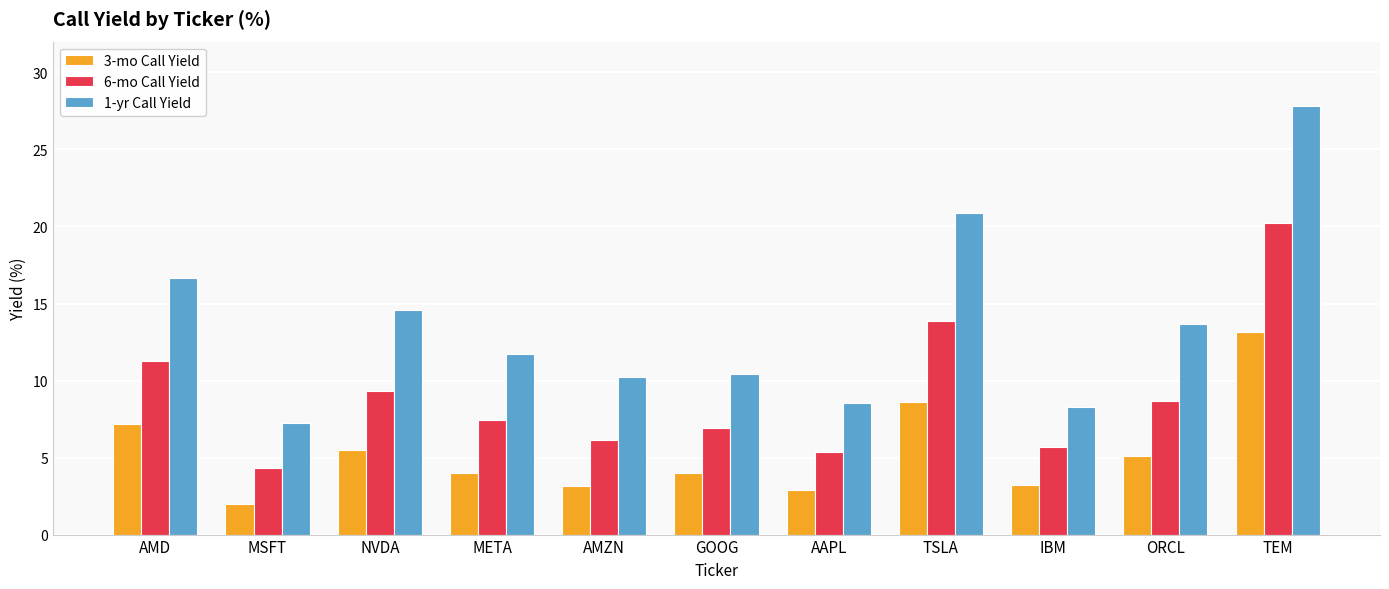

What is the highest value of the 6-mo Call Yield series?

20.2